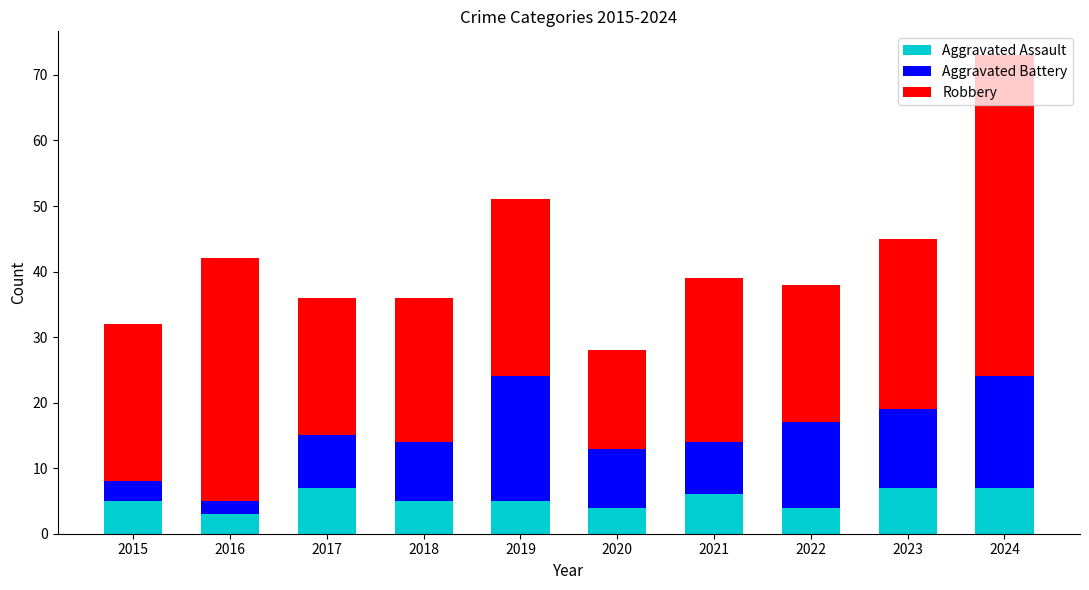

The Aggravated Assault series shows 3 at 2016. True or false?

True